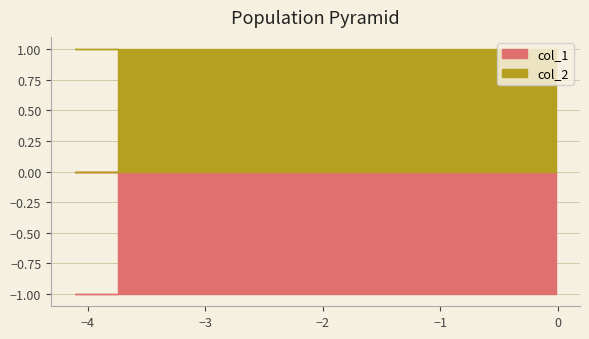

True or false: col_2 has more than 1 interior local peaks.

False